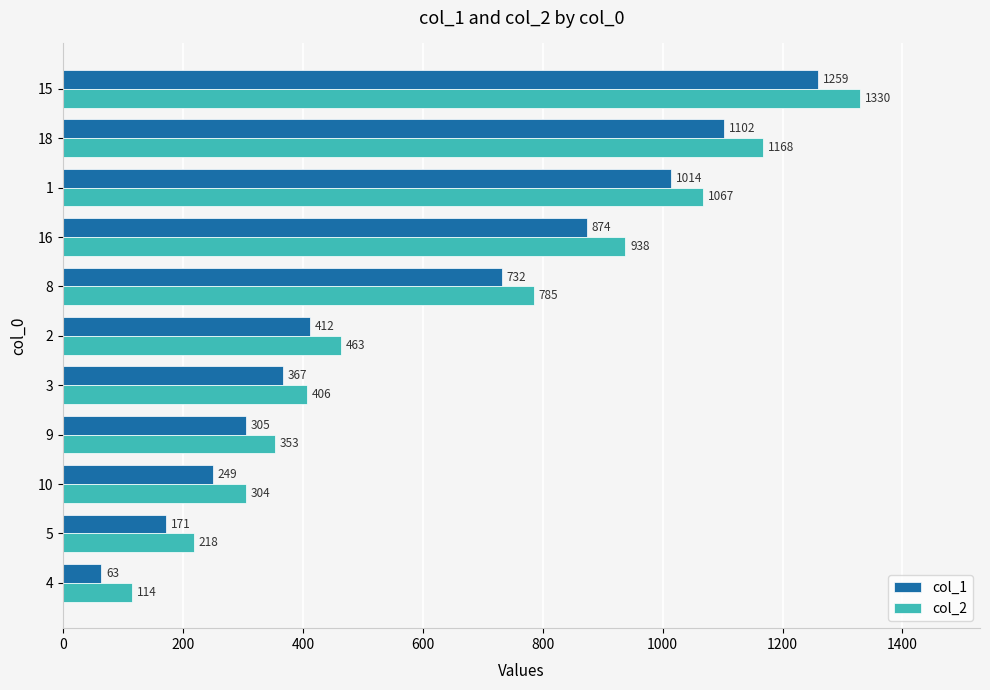

What value does the col_2 series have at 8, to the nearest 50?

800